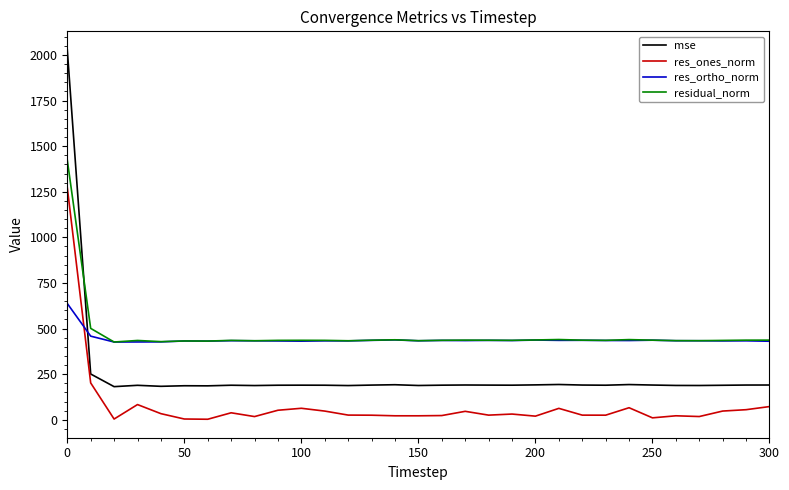

Which series ends up on top after the final intersection of res_ones_norm and res_ortho_norm?

res_ortho_norm